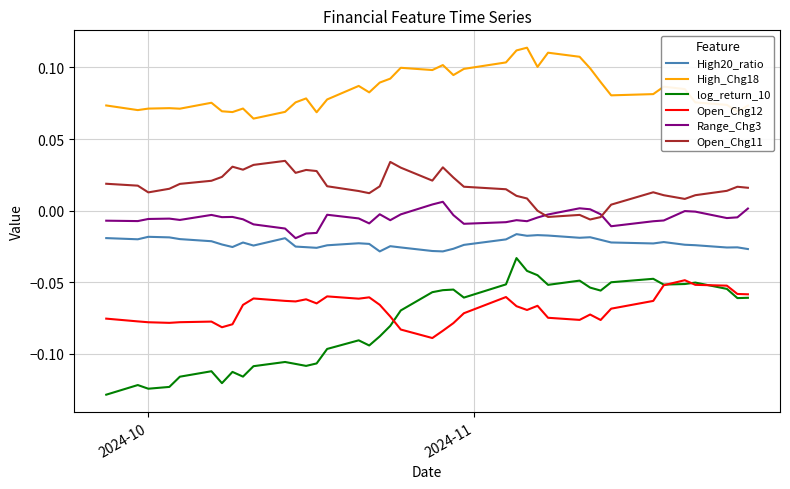

Does the chart display data point markers on the line(s)?

No